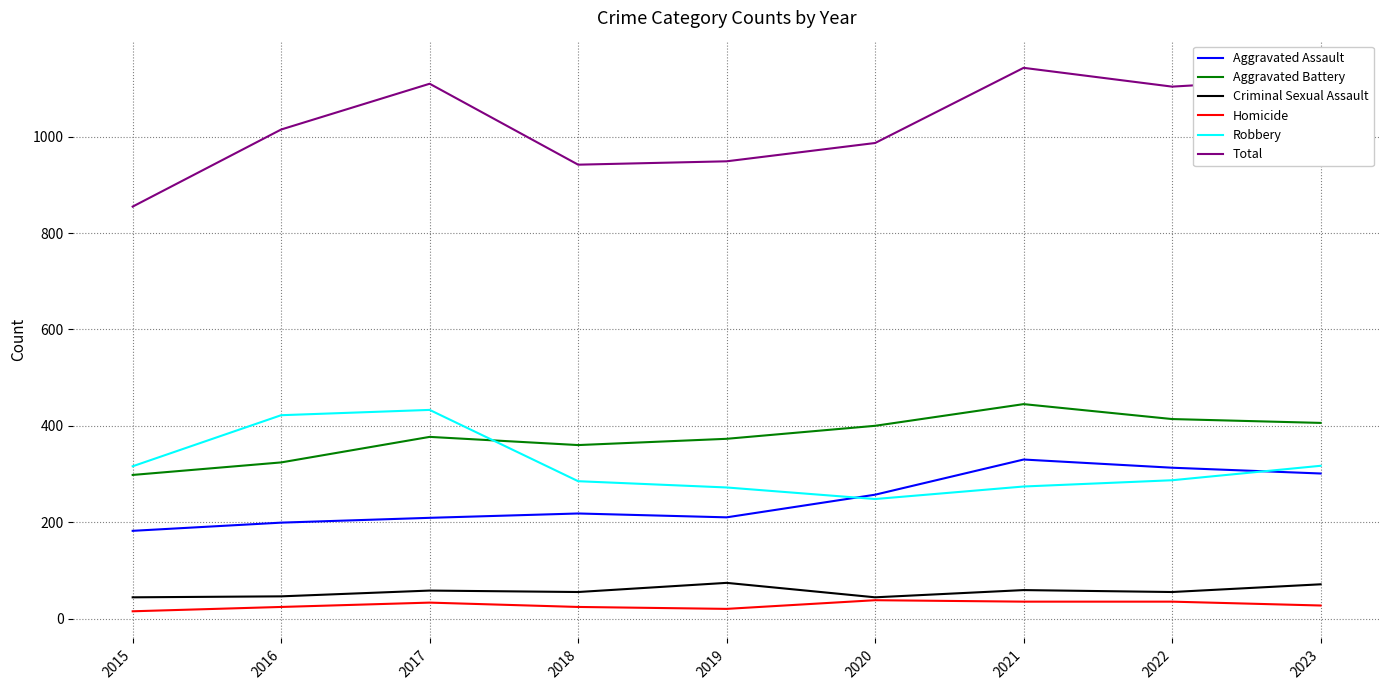

True or false: Aggravated Assault has a value of 87 at 2015.

False